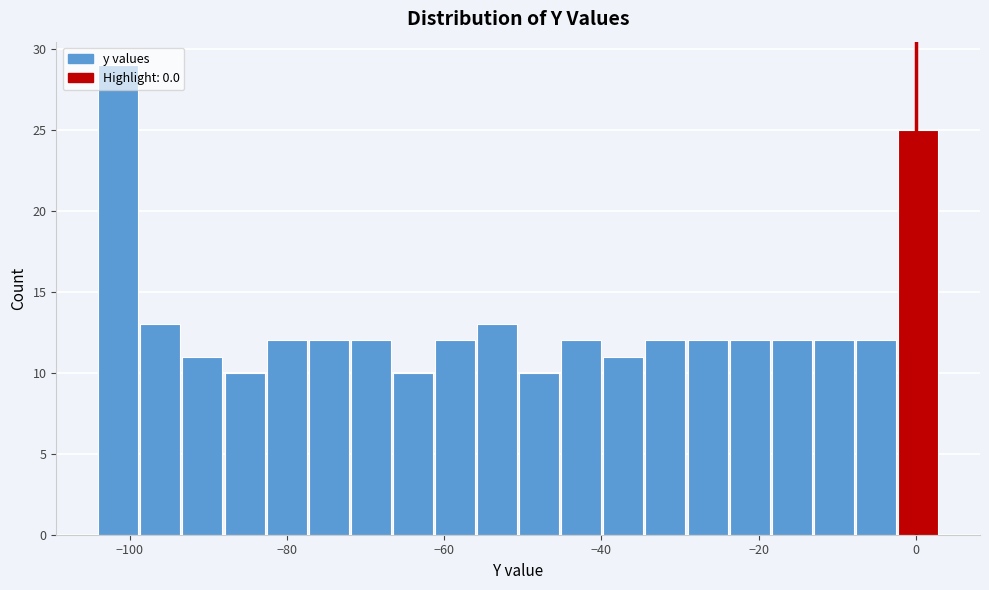

Around what value on the x-axis is the tallest bar? Give the approximate position of its centre, as read against the axis.

-102